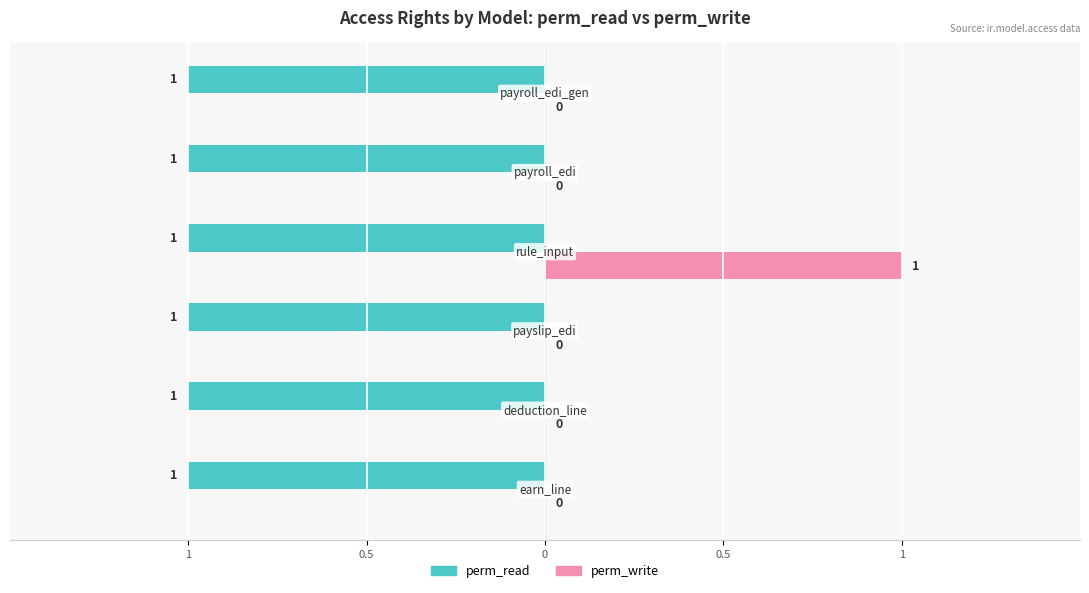

Rank the series by their average value, from lowest to highest.

perm_write, perm_read